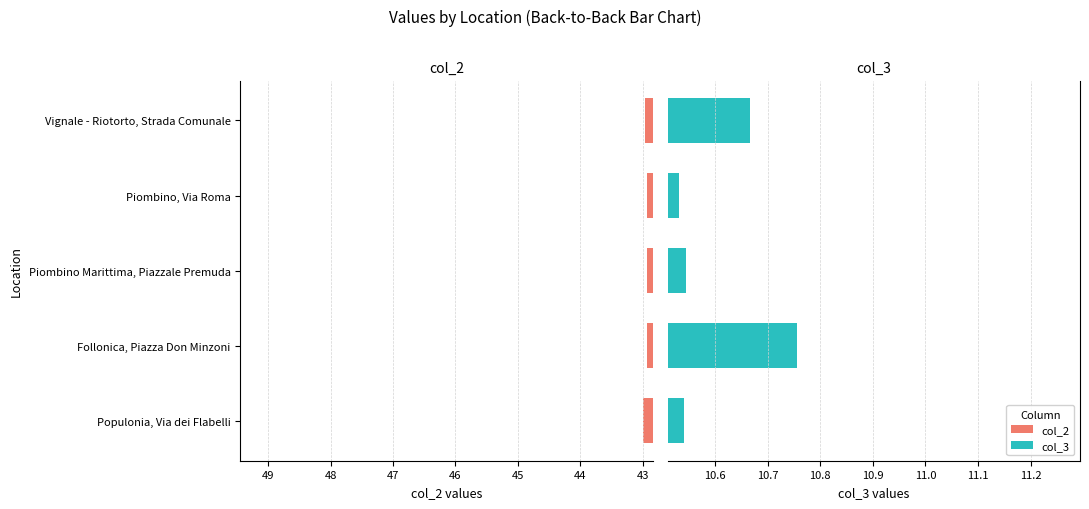

Which series has the largest total across all categories?

col_2